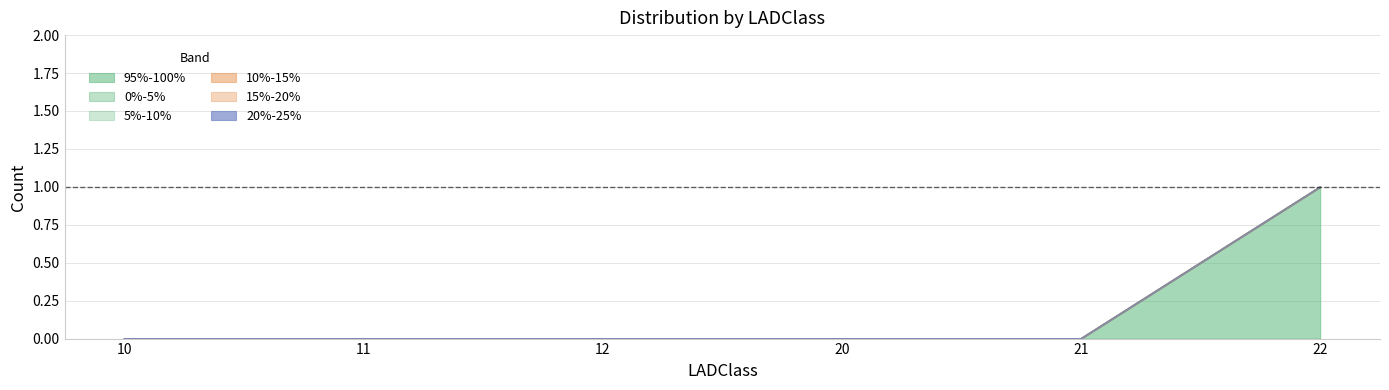

Reading left to right, what are all the values shown in this chart?

95%-100%: 10=0	11=0	12=0	20=0	21=0	22=1
0%-5%: 10=0	11=0	12=0	20=0	21=0	22=0
5%-10%: 10=0	11=0	12=0	20=0	21=0	22=0
10%-15%: 10=0	11=0	12=0	20=0	21=0	22=0
15%-20%: 10=0	11=0	12=0	20=0	21=0	22=0
20%-25%: 10=0	11=0	12=0	20=0	21=0	22=0